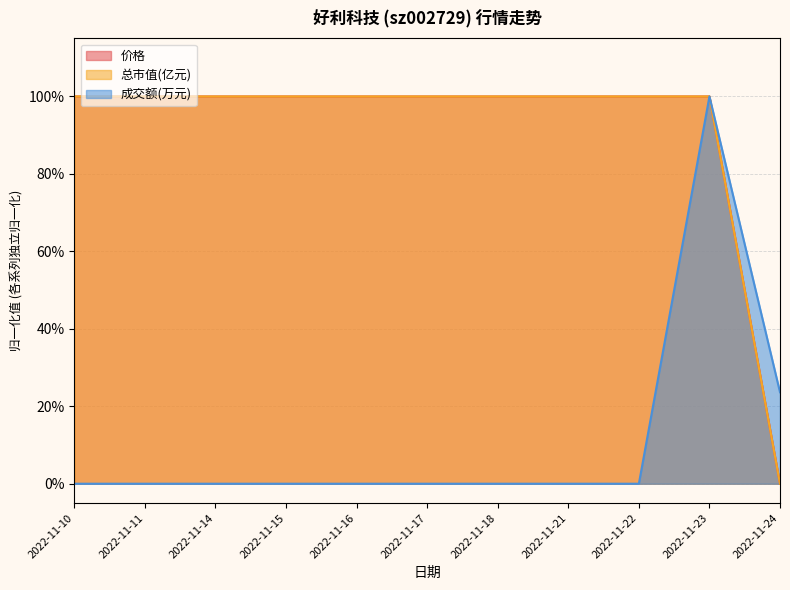

True or false: 成交额(万元) has a value of -0.4 at 2022-11-17.

False